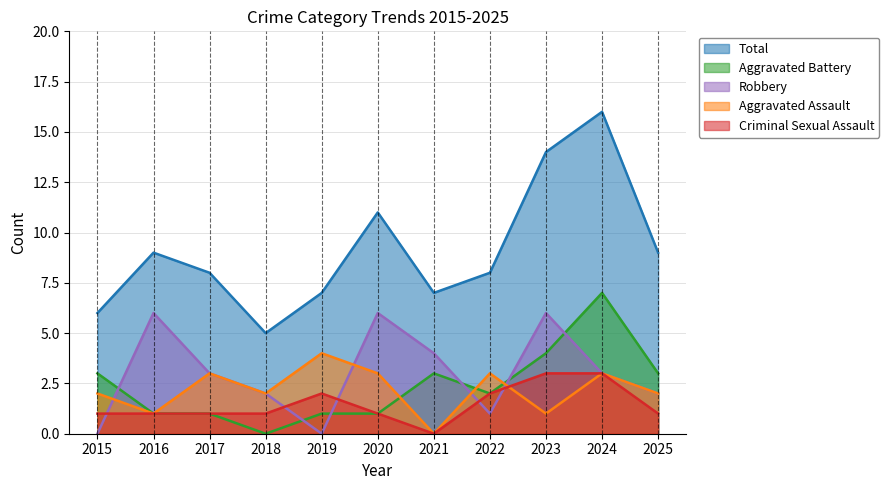

How many categories are shown in the chart?

11